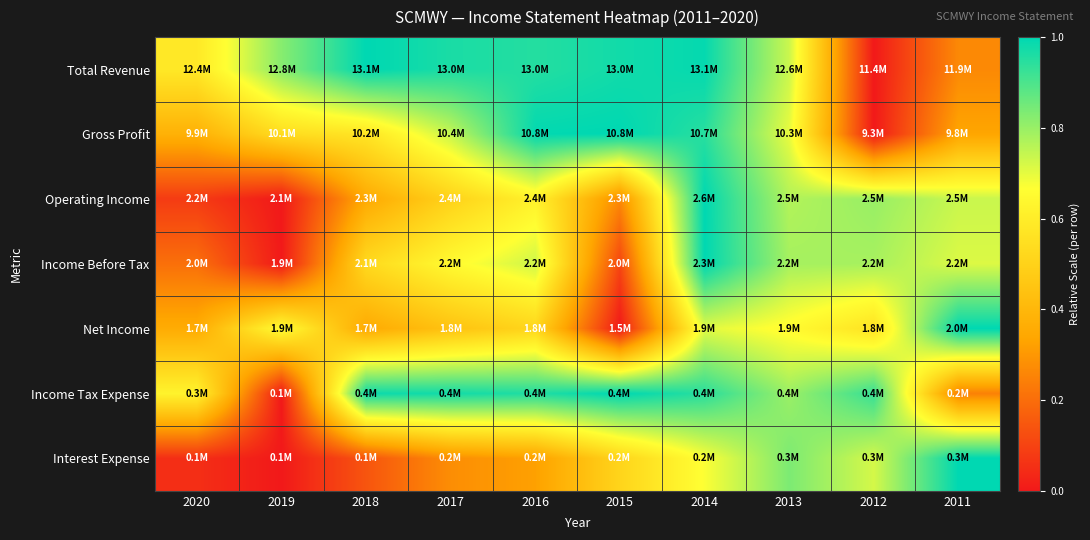

How many distinct data groups are displayed?

7